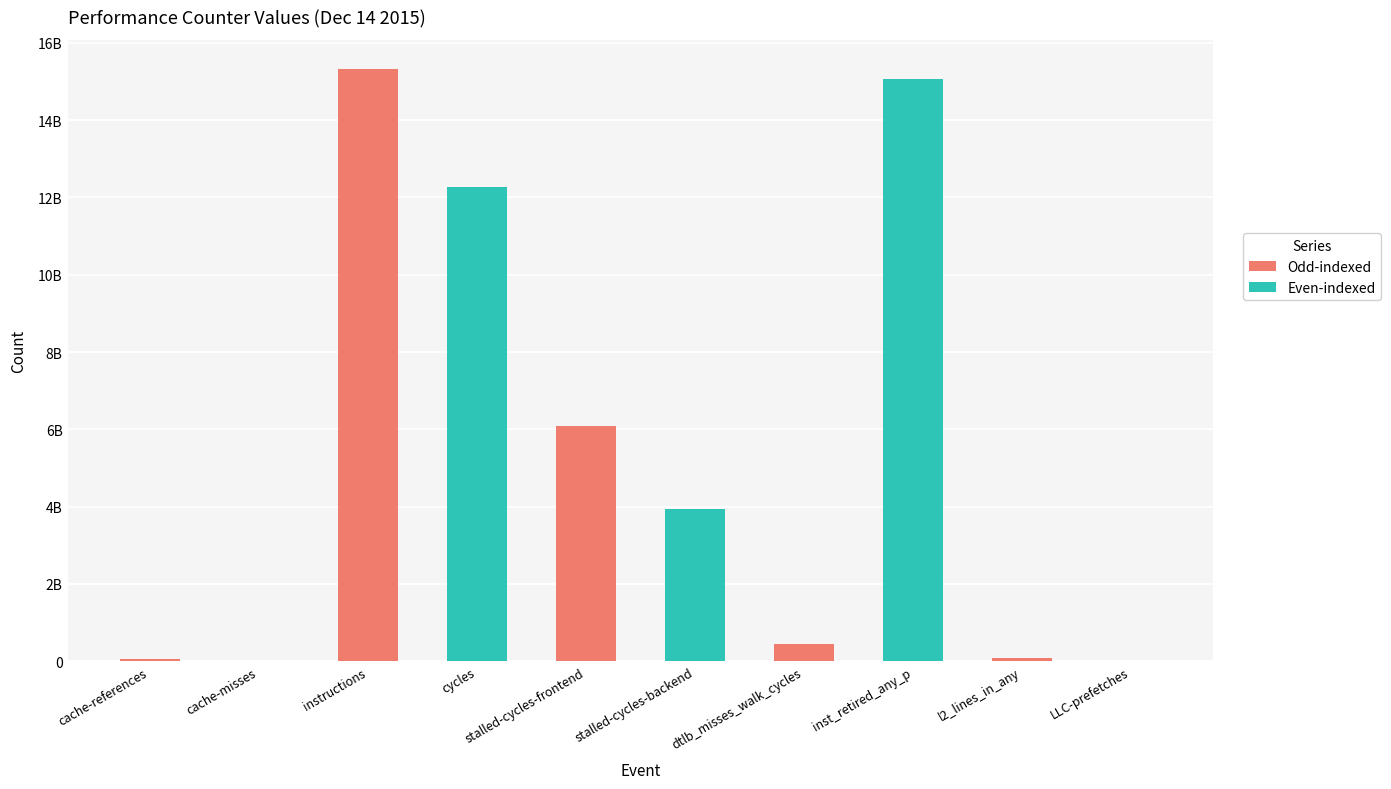

Reading right to left, list all the values displayed in this chart.

4673842	88406047	15071494112	441612152	3930834662	6093852193	12257872597	15309716064	16258154	68694713